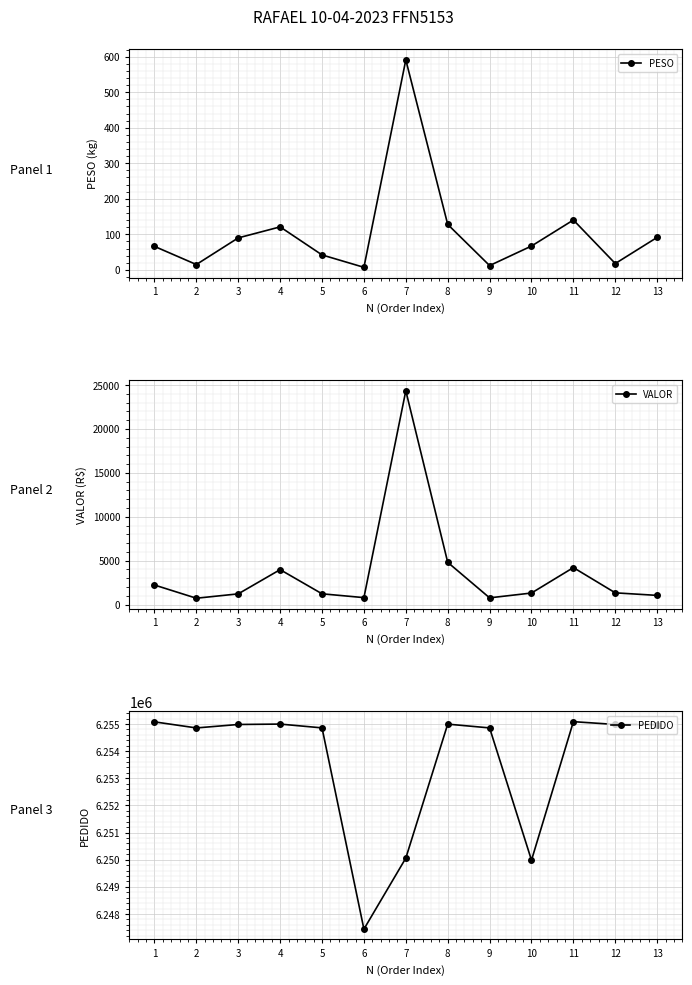

What is the value of the PEDIDO point at the 5th from the left?

6254858